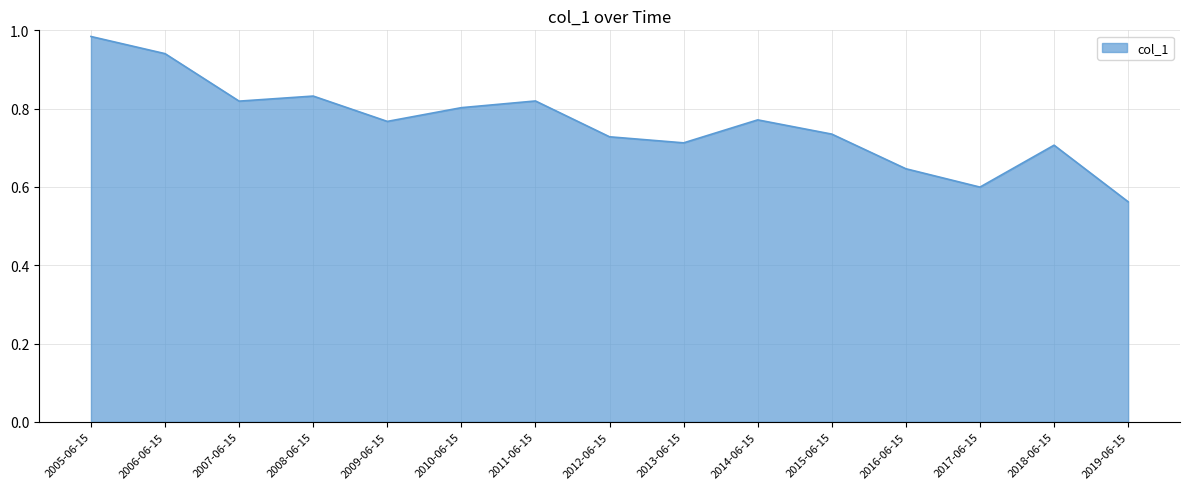

Which has a higher value, 2009-06-15 or 2012-06-15?

2009-06-15